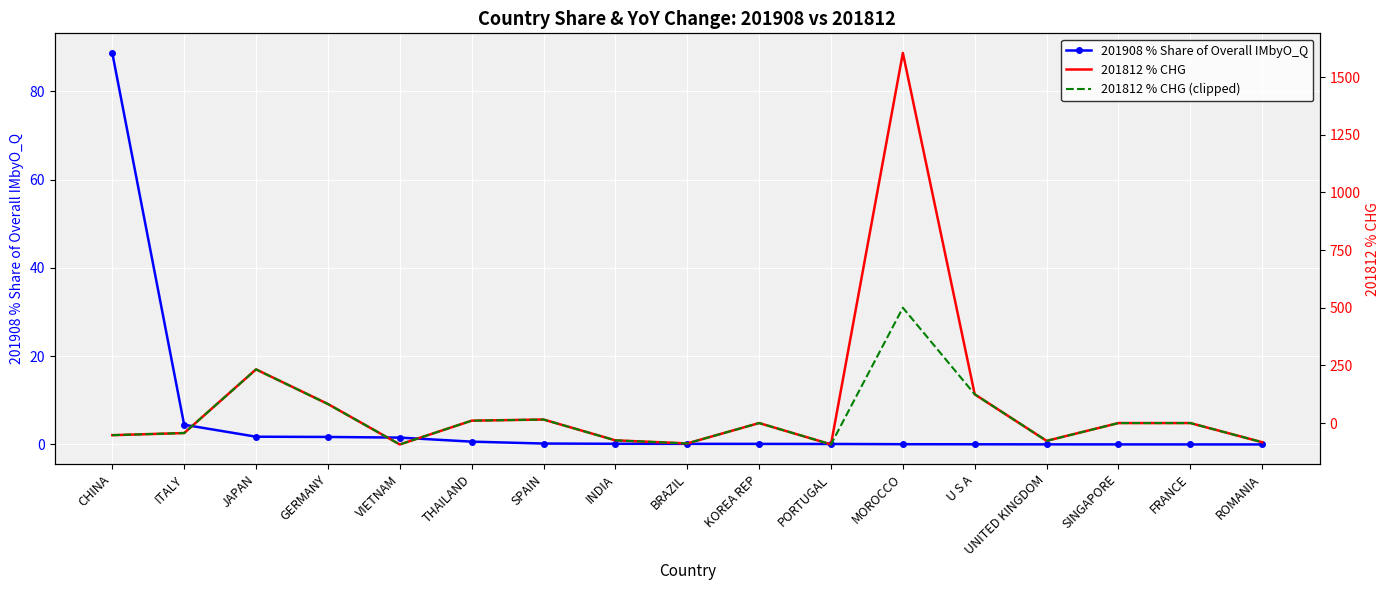

What is the spread (max minus min) of values at INDIA?

75.2